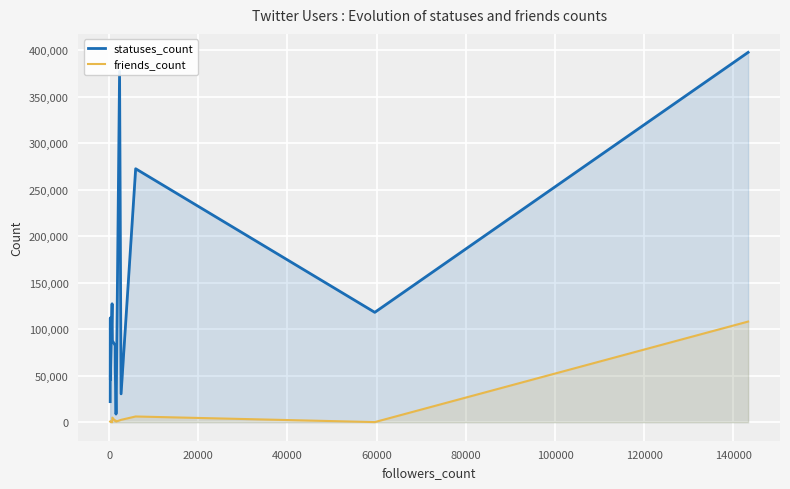

What is the sum of all friends_count values?

131025